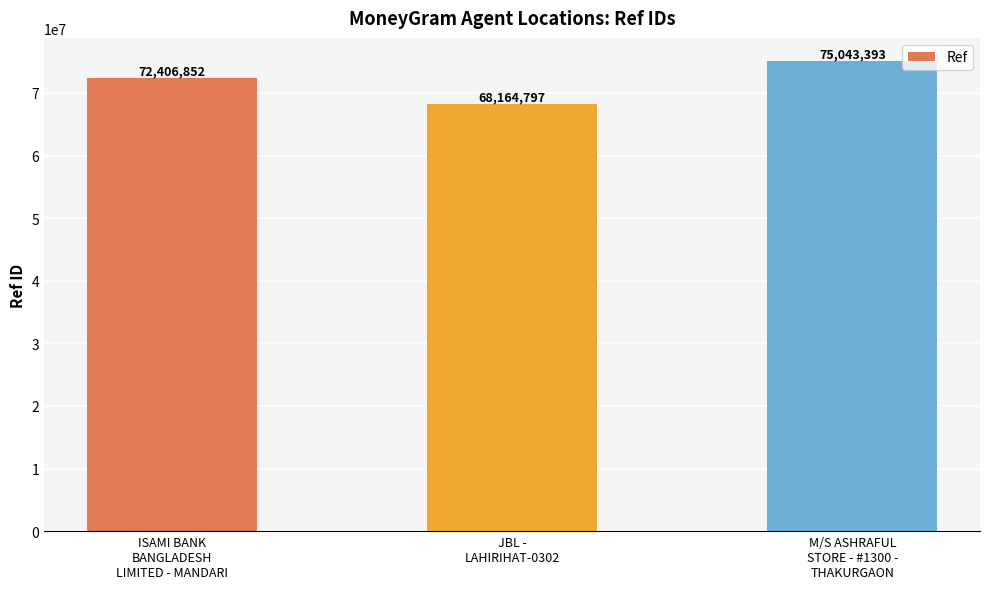

Which label corresponds to the smallest value in the chart?

JBL -
LAHIRIHAT-0302